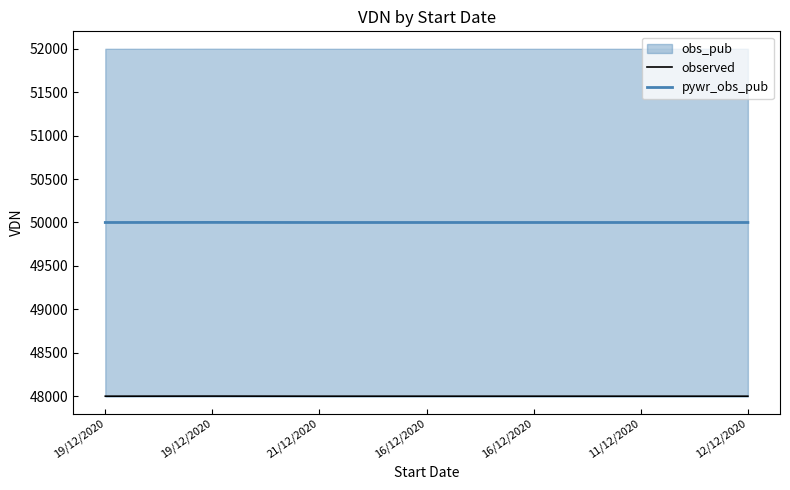

True or false: pywr_obs_pub and observed intersect in this chart.

False